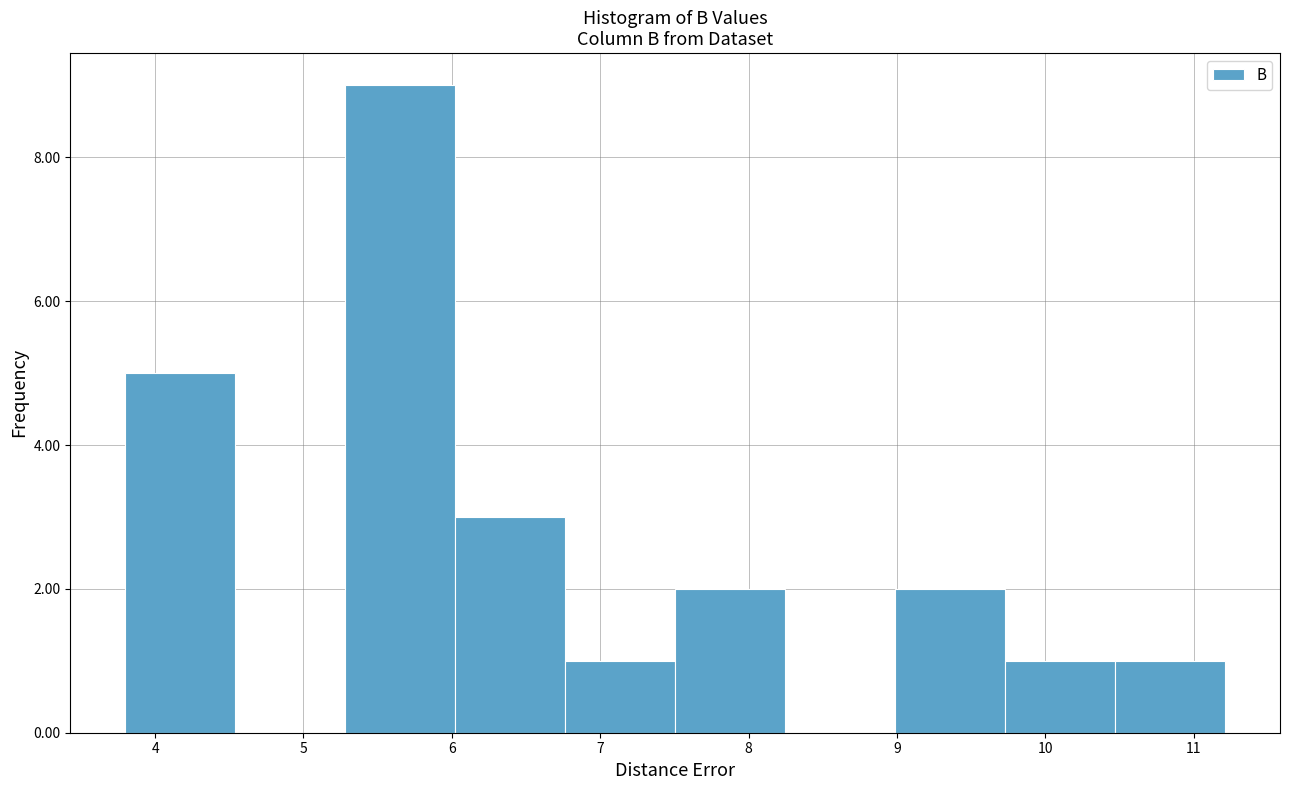

How tall is the bar that spans 6.8 to 7.5 on the x-axis? Neither the bar edges nor the heights are printed on the chart, so give them approximately, as read against the axes.

1